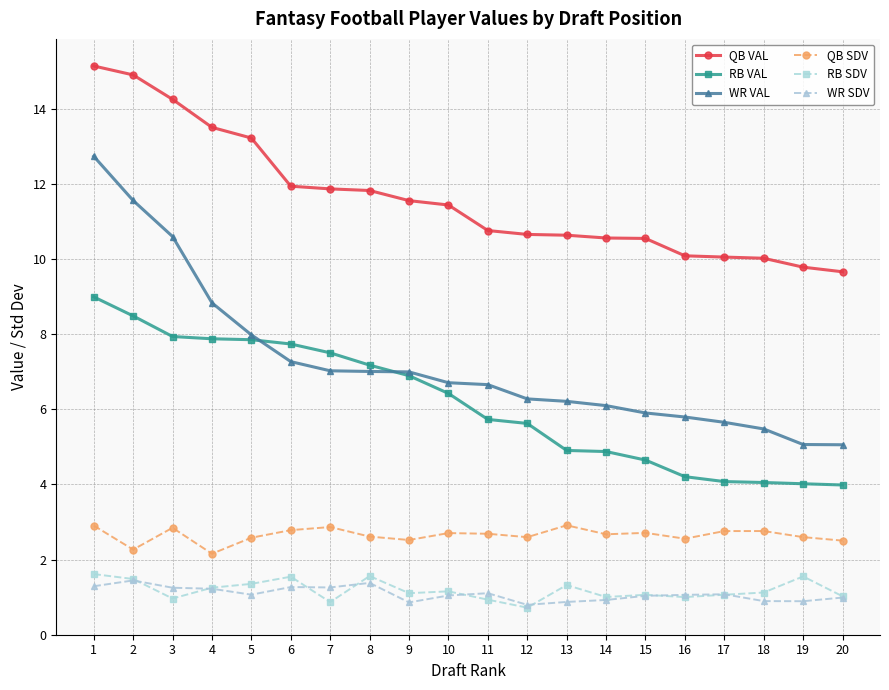

Rank the series by their maximum value, from lowest to highest.

WR SDV, RB SDV, QB SDV, RB VAL, WR VAL, QB VAL